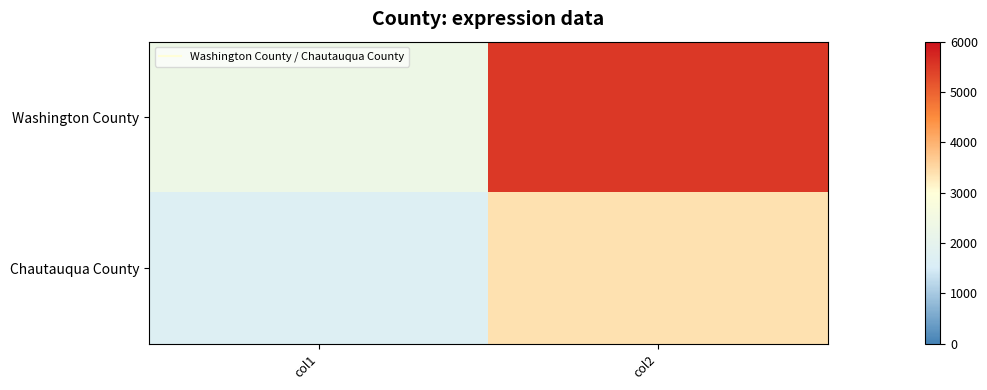

Which series has the largest range (max minus min)?

Washington County